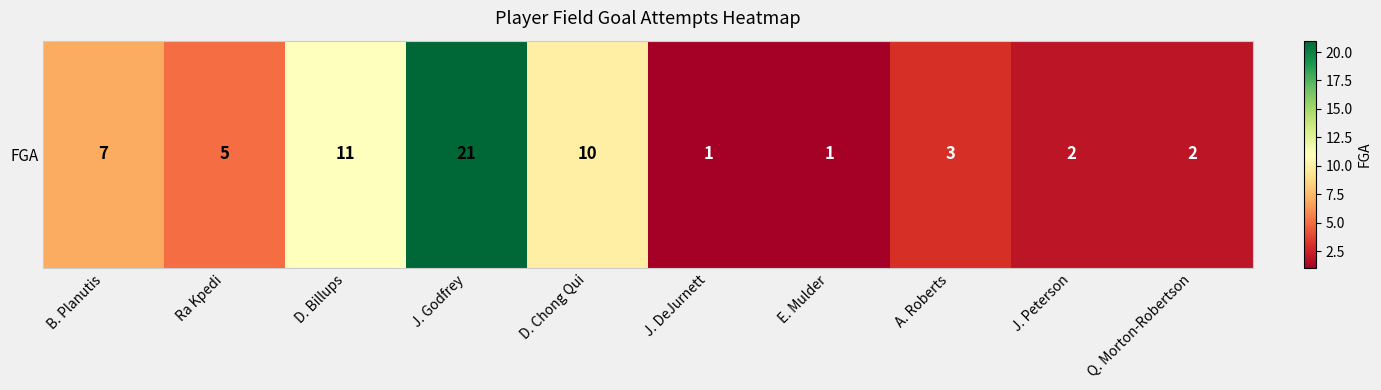

What is the average value?

6